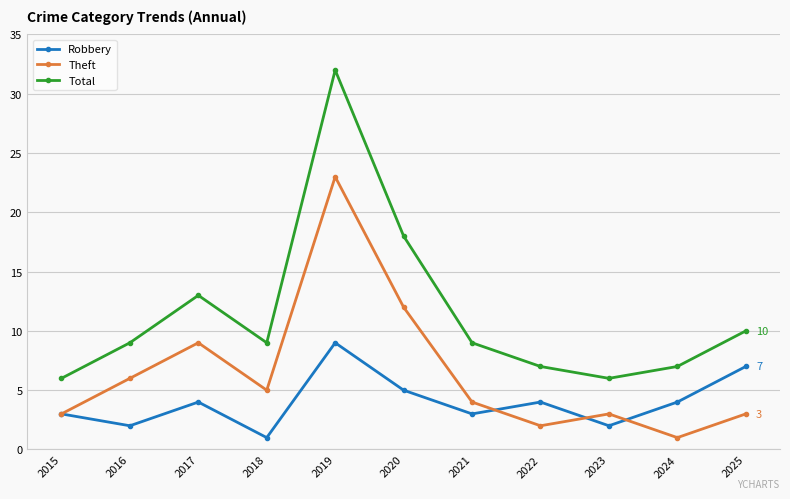

How many Robbery values are between 2 and 5?

8